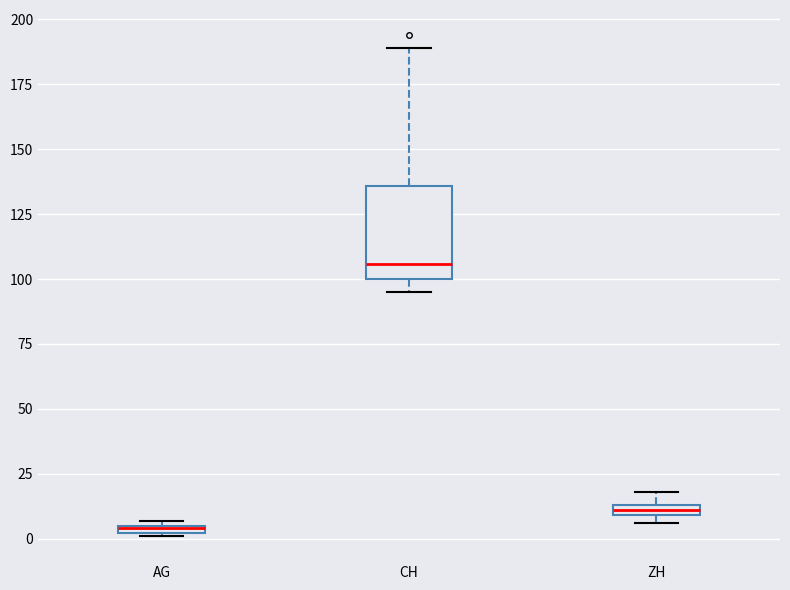

Where is the lower edge of the box for AG on the y-axis? The values are not printed on the chart, so give them approximately, as read against the axis.

0